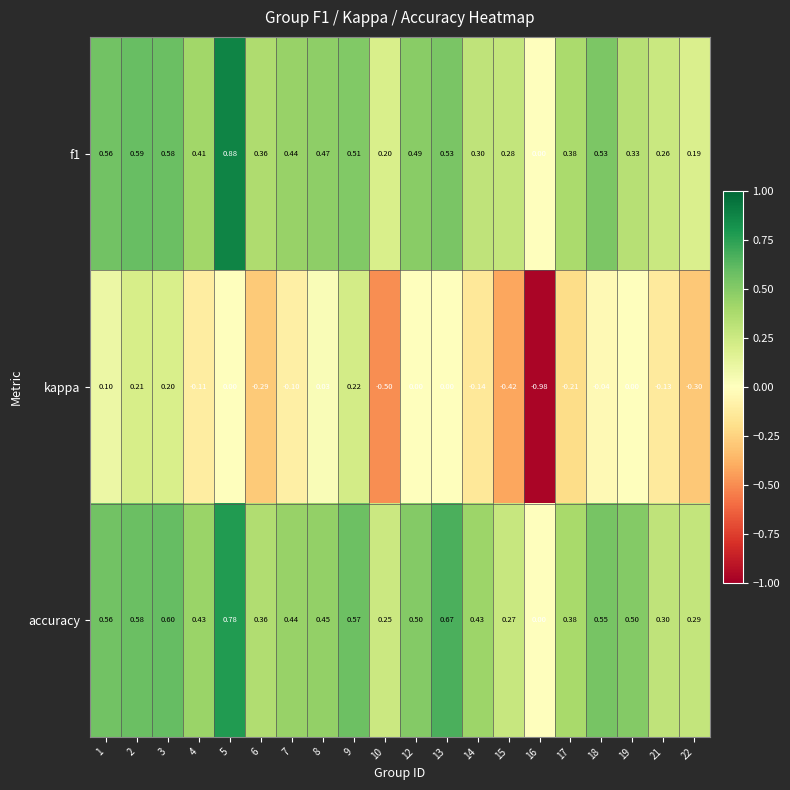

Is the value of accuracy at 19 greater than the value of kappa at 12?

Yes